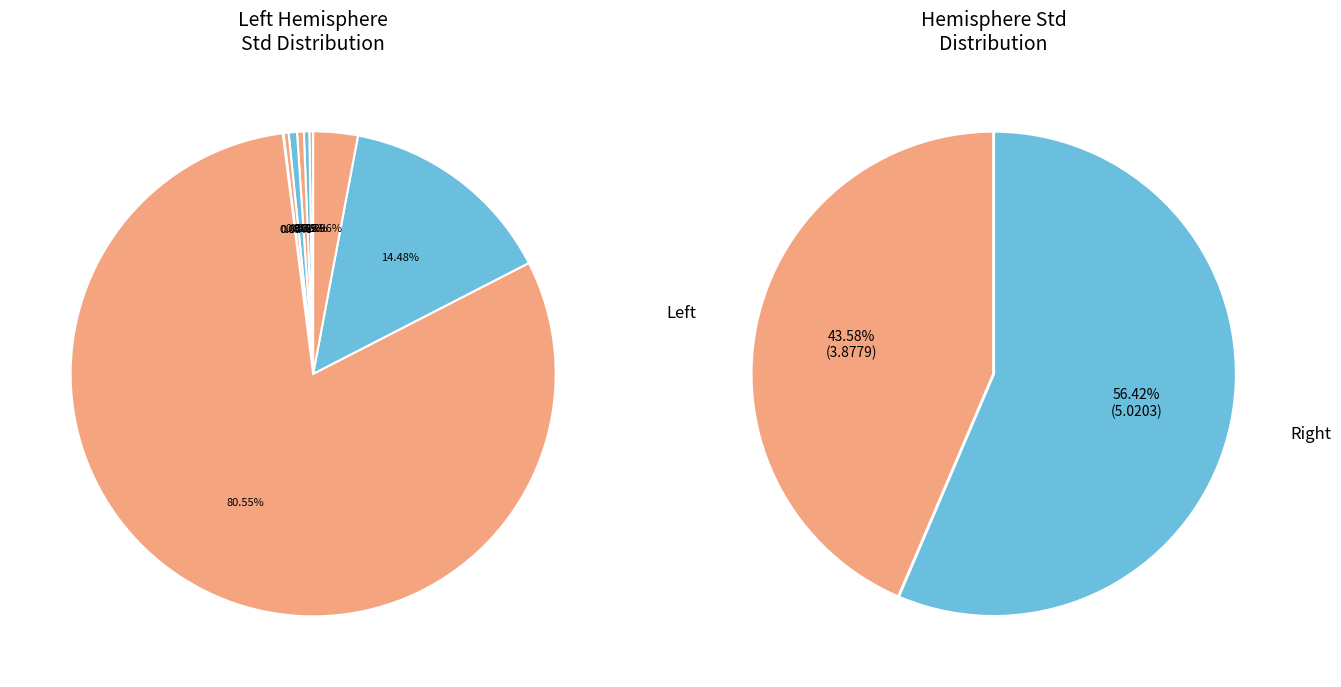

Count the number of slices in the pie.

9